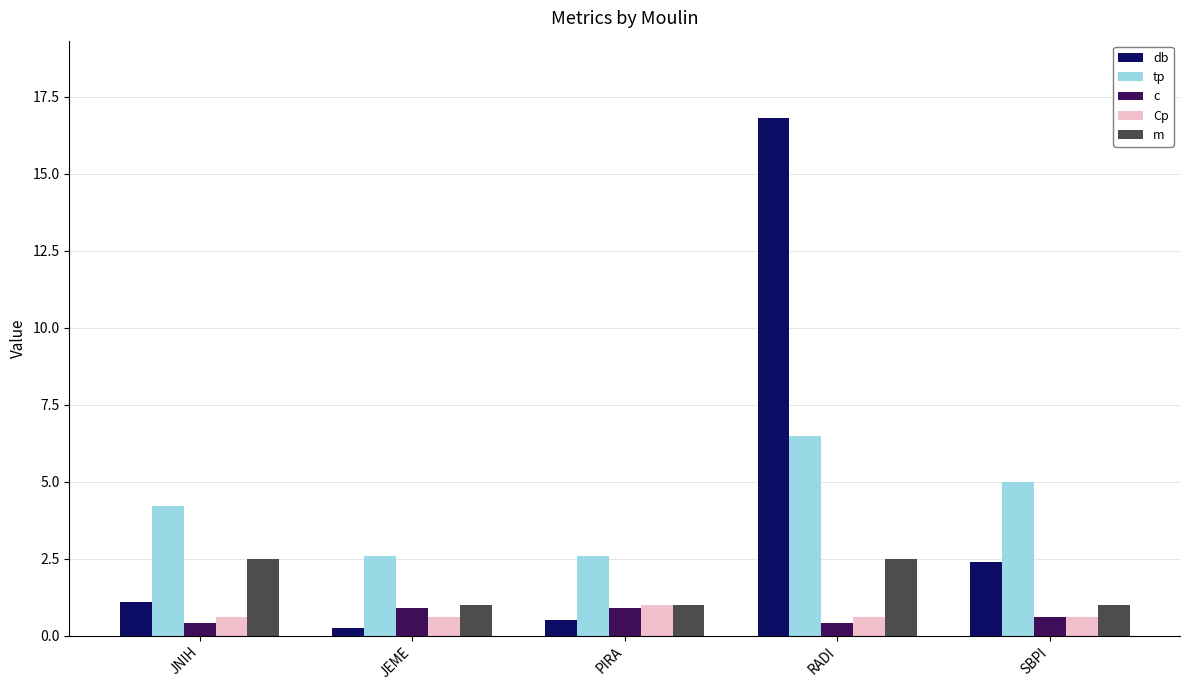

What is the label of the 5th bar from the right?

JNIH